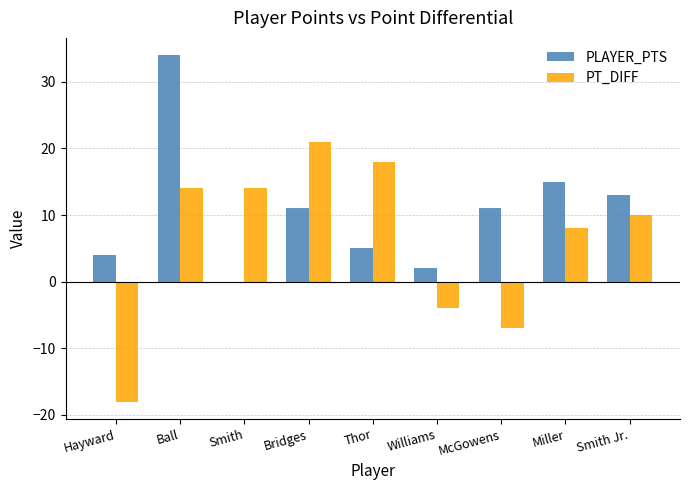

Count the number of data series in this chart.

2